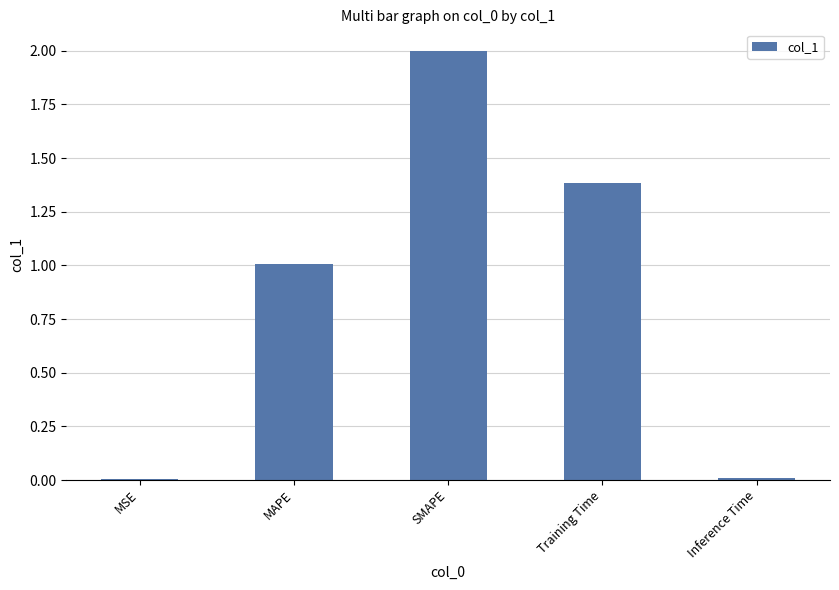

At which category does the chart reach its peak across all series?

SMAPE